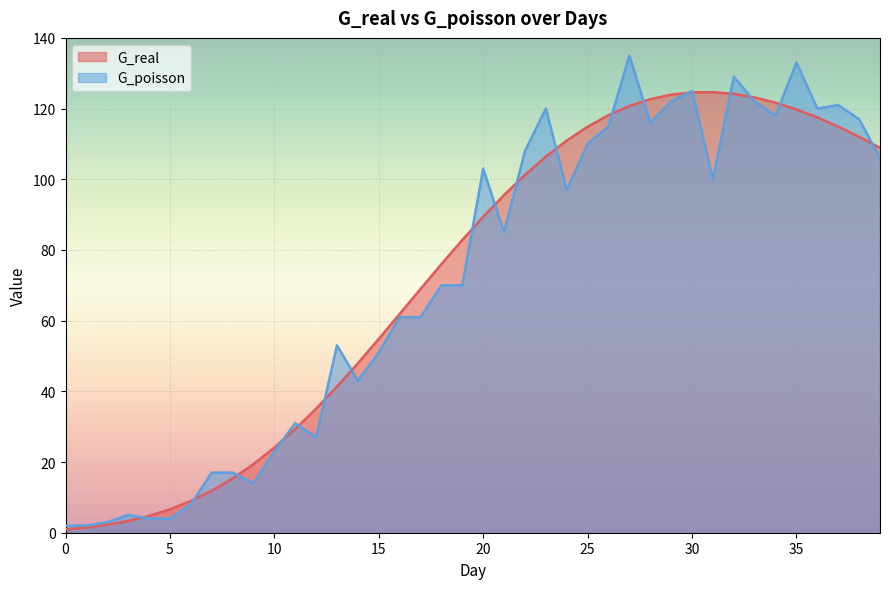

Does the chart display data point markers on the line(s)?

No